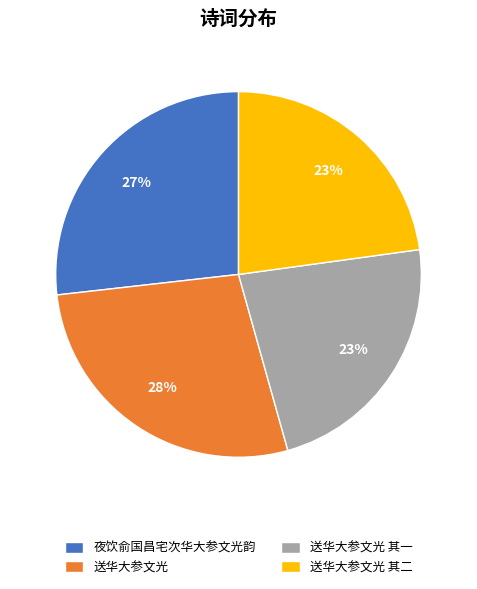

True or false: 送华大参文光 其一 accounts for 23% of the total.

True